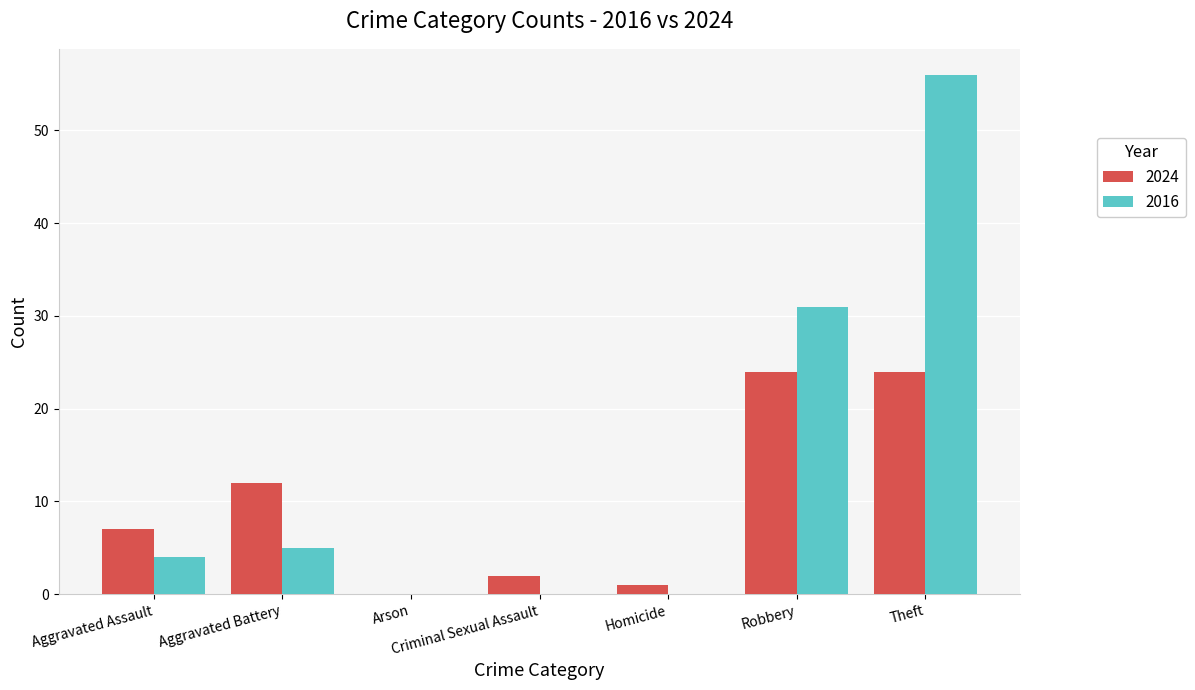

What is the maximum value for 2024?

24